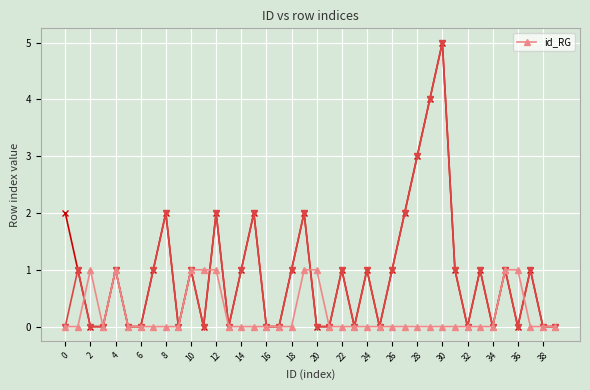

The id_RG series shows 0 at 8. True or false?

True